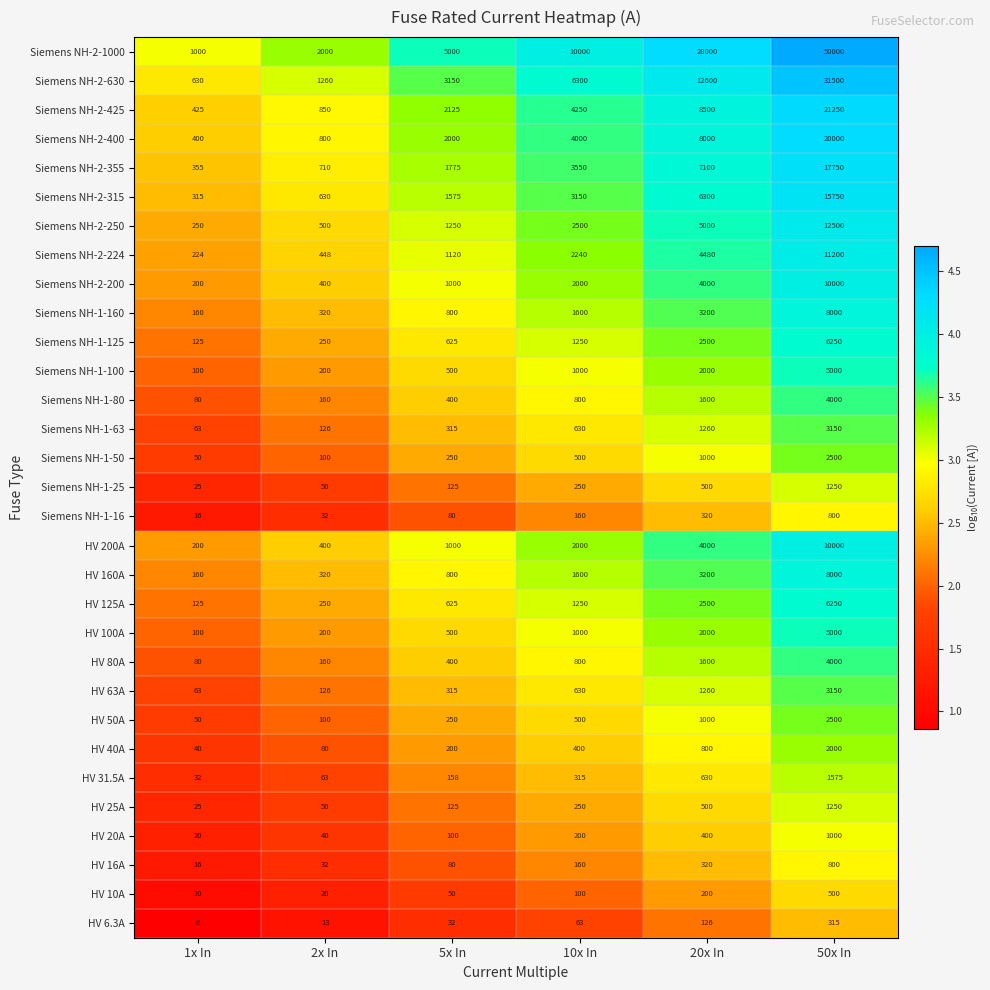

The Siemens NH-1-80 series shows 400 at 5x In. True or false?

True